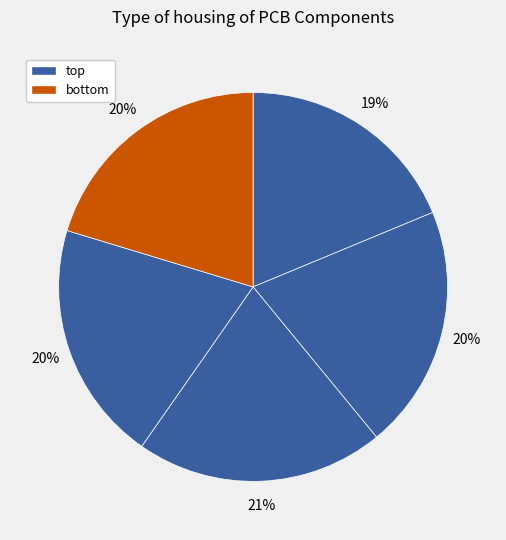

How many slices are in this pie chart?

5